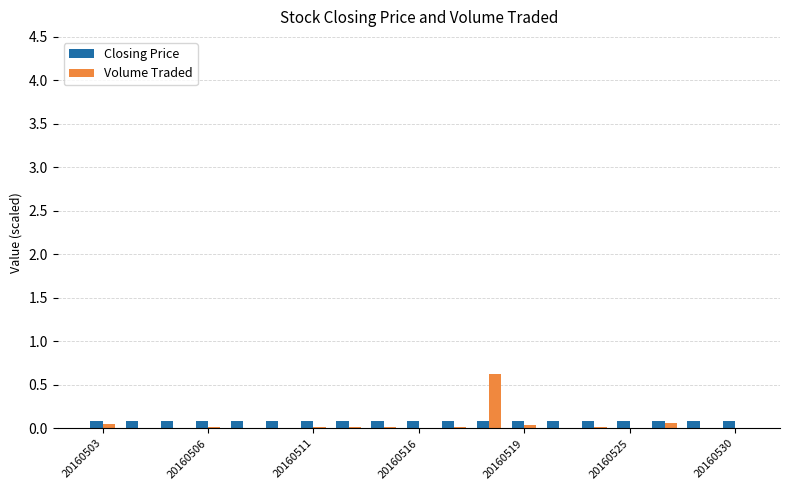

What is the maximum value for Volume Traded?

0.6